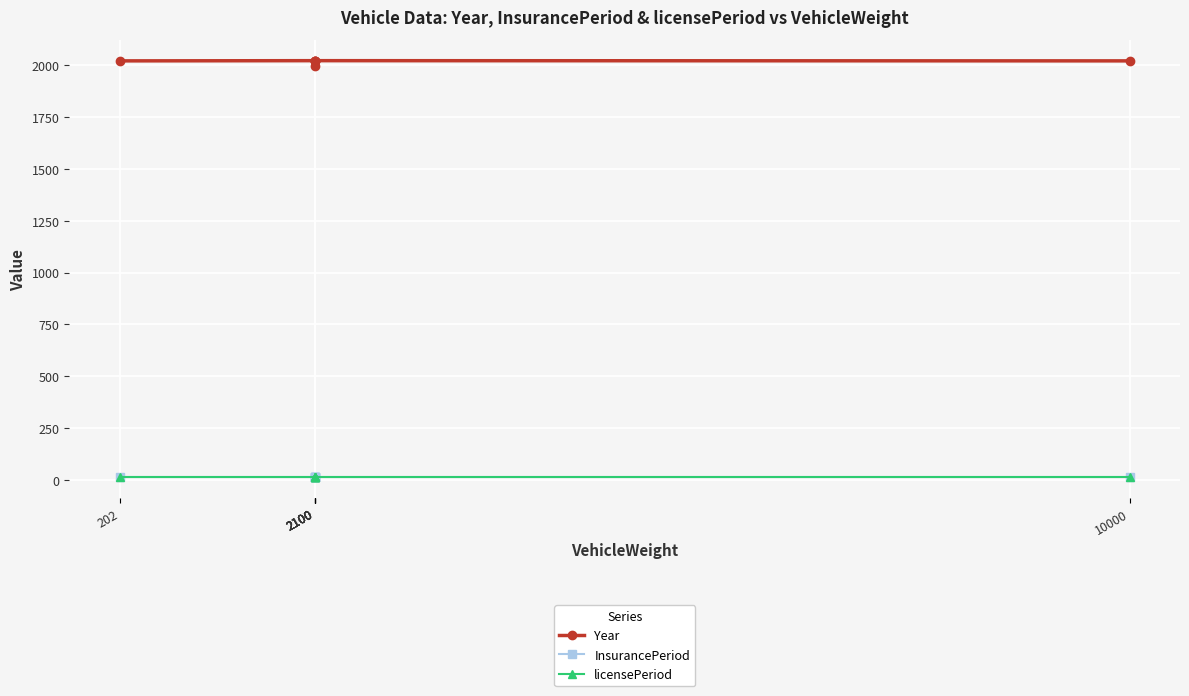

True or false: licensePeriod and InsurancePeriod cross at least once.

False